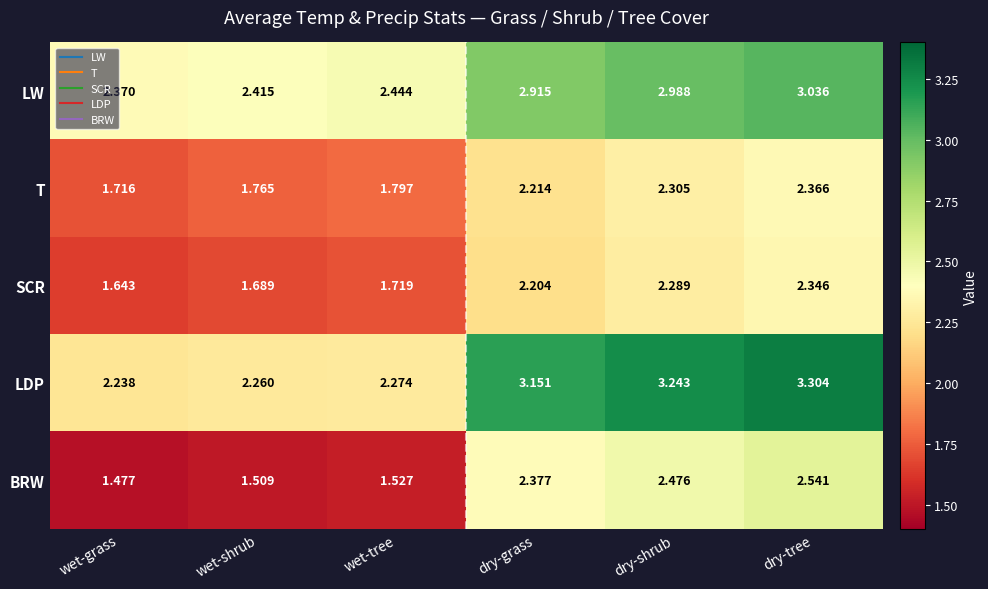

Which category has the lowest value in the LDP series?

wet-grass